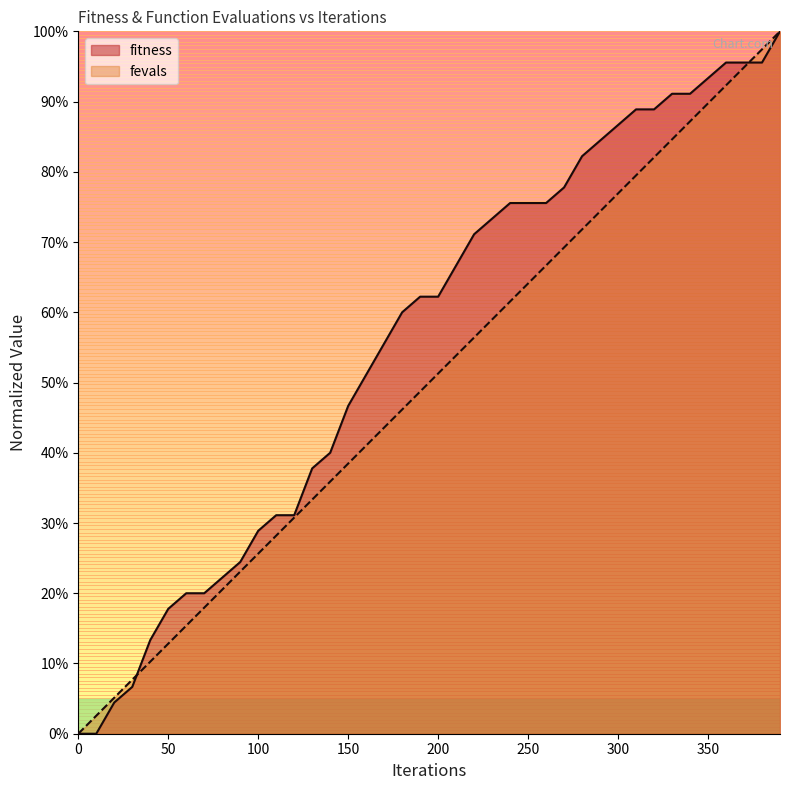

At which label does fevals first exceed 51?

200